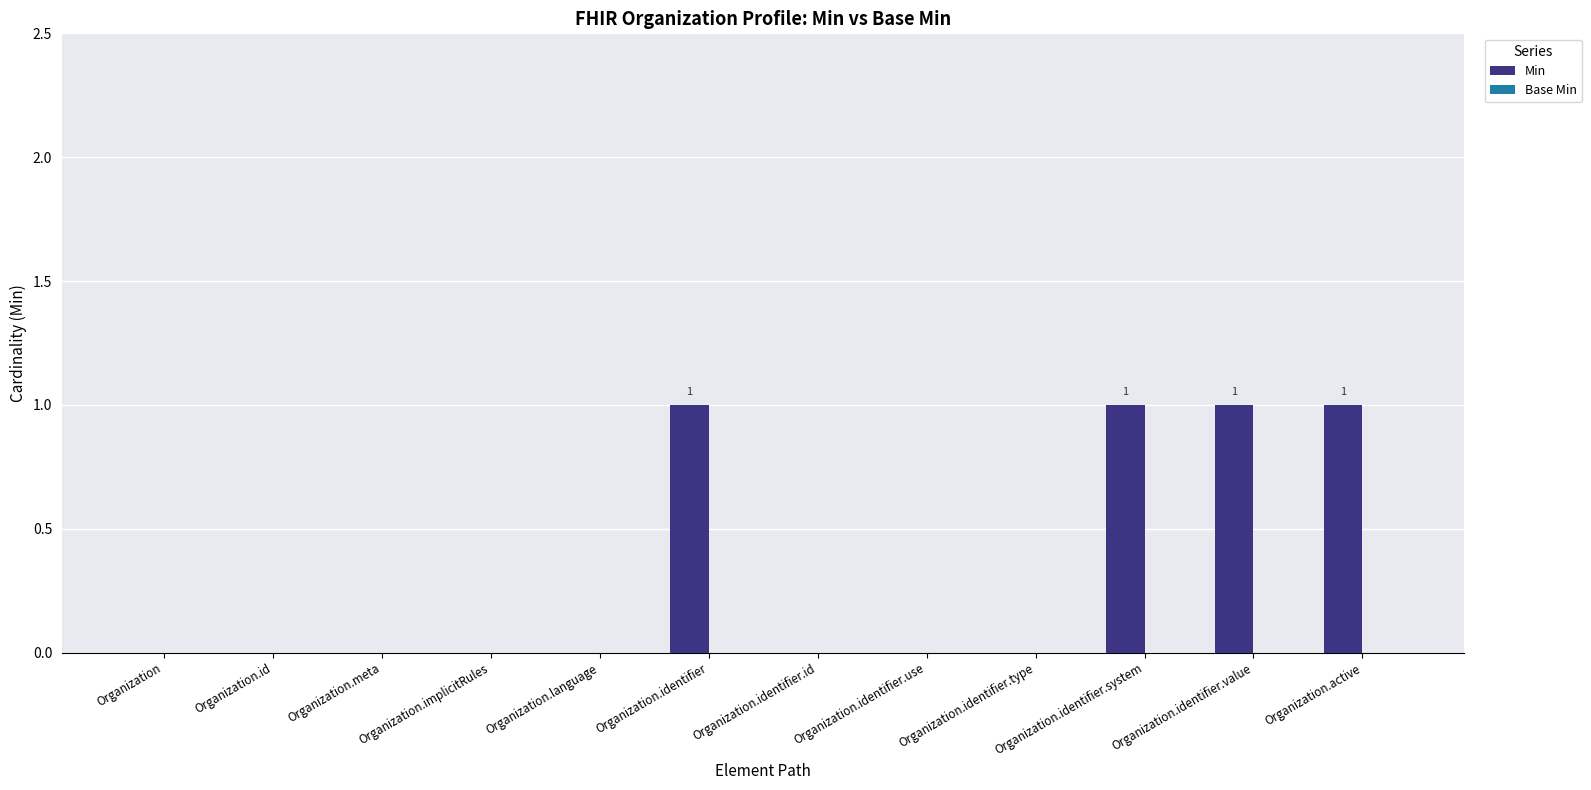

What is the sum of all values?

4